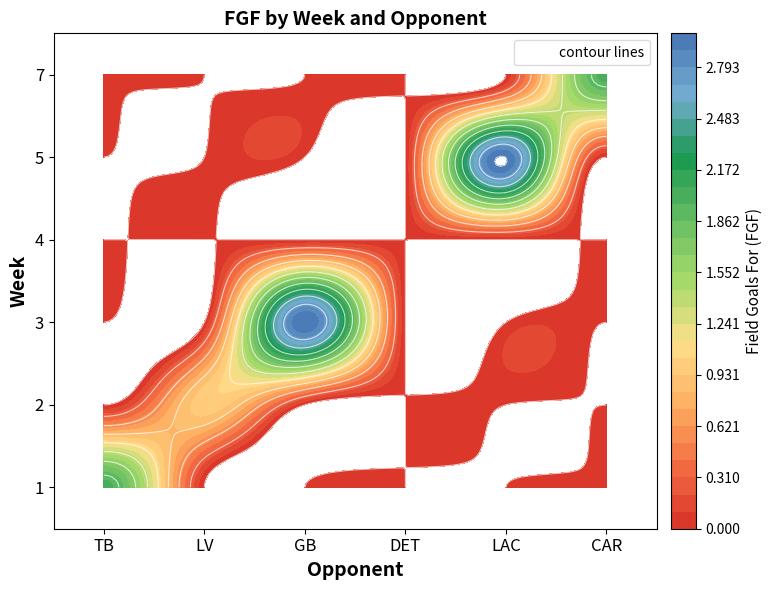

The 5 series shows 1 at DET. True or false?

False